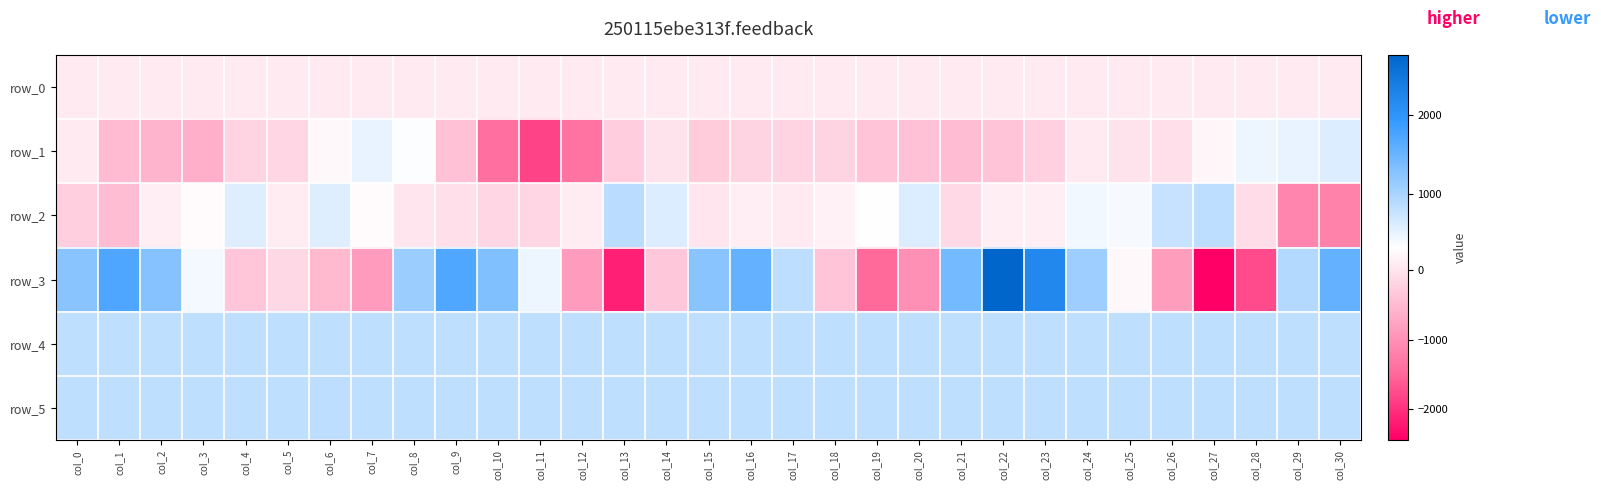

Reading right to left, what are all the values shown in this chart?

row_0: 89.1	89.1	89.1	89.0	88.9	88.9	88.9	88.8	88.8	88.7	88.7	88.6	88.6	88.5	88.5	88.4	88.4	88.3	88.3	88.2	88.2	88.2	88.1	88.0	88.0	87.9	87.9	87.8	87.8	87.7	87.7
row_1: 606.0	515.0	478.0	224.0	-52.0	-9.0	71.0	-232.0	-371.0	-470.0	-414.0	-388.0	-185.0	-185.0	-172.0	-300.0	-15.0	-260.0	-1364.0	-1826.0	-1396.0	-424.0	365.0	515.0	246.0	-154.0	-189.0	-628.0	-579.0	-490.0	81.0
row_2: -1175.0	-1142.0	-66.0	851.0	783.0	388.0	432.0	136.0	131.0	-107.0	606.0	329.0	169.0	74.0	153.0	37.0	614.0	863.0	97.0	-154.0	-165.0	-52.0	29.0	274.0	582.0	97.0	588.0	273.0	154.0	-456.0	-236.0
row_3: 1550.0	936.0	-1778.0	-2457.0	-860.0	257.0	1102.0	2193.0	2760.0	1413.0	-1005.0	-1474.0	-382.0	853.0	1555.0	1257.0	-327.0	-2167.0	-881.0	475.0	1327.0	1715.0	1109.0	-885.0	-497.0	-138.0	-348.0	407.0	1290.0	1734.0	1244.0
row_4: 827.0	833.0	831.0	832.0	832.0	829.0	833.0	831.0	830.0	831.0	830.0	835.0	837.0	832.0	832.0	829.0	826.0	830.0	830.0	829.0	830.0	830.0	828.0	829.0	827.0	829.0	827.0	831.0	829.0	831.0	830.0
row_5: 837.0	841.0	839.0	838.0	837.0	834.0	839.0	837.0	838.0	839.0	842.0	839.0	842.0	838.0	835.0	830.0	833.0	835.0	836.0	836.0	838.0	833.0	837.0	835.0	845.0	834.0	837.0	838.0	837.0	834.0	828.0